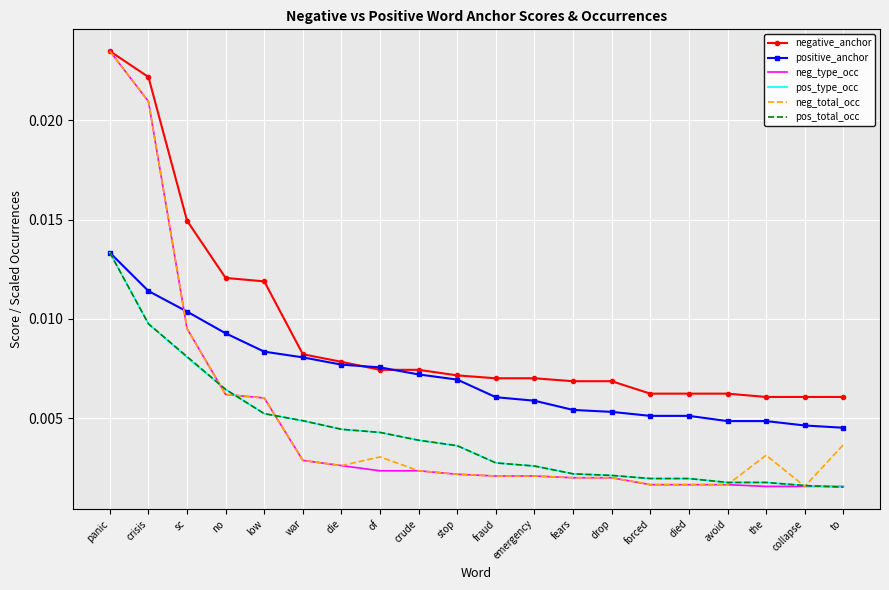

What are all the series names shown in the legend?

negative_anchor, positive_anchor, neg_type_occ, pos_type_occ, neg_total_occ, pos_total_occ